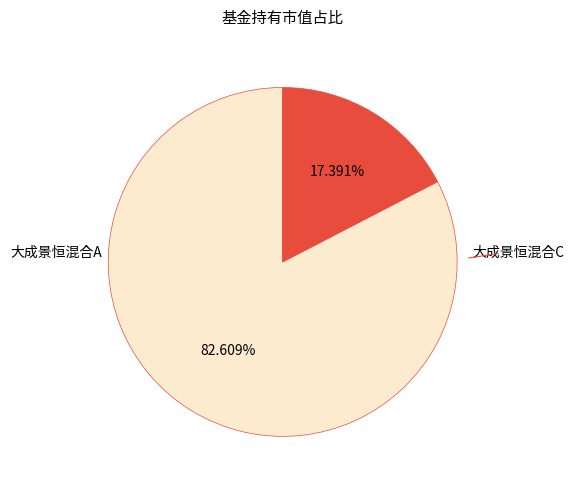

How many segments does this pie chart have?

2